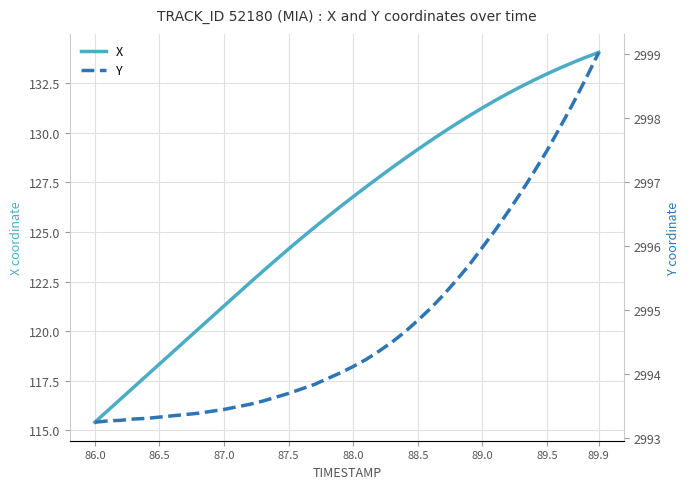

True or false: X has a value of 39.4 at 89.9.

False